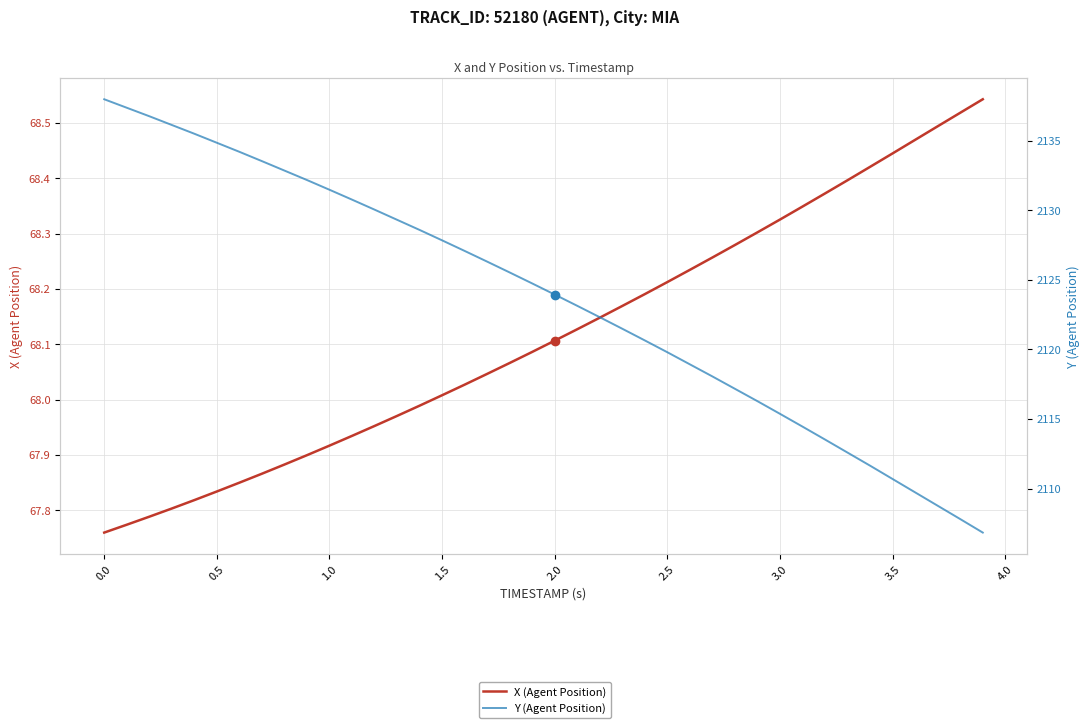

True or false: X (Agent Position) and Y (Agent Position) intersect in this chart.

False